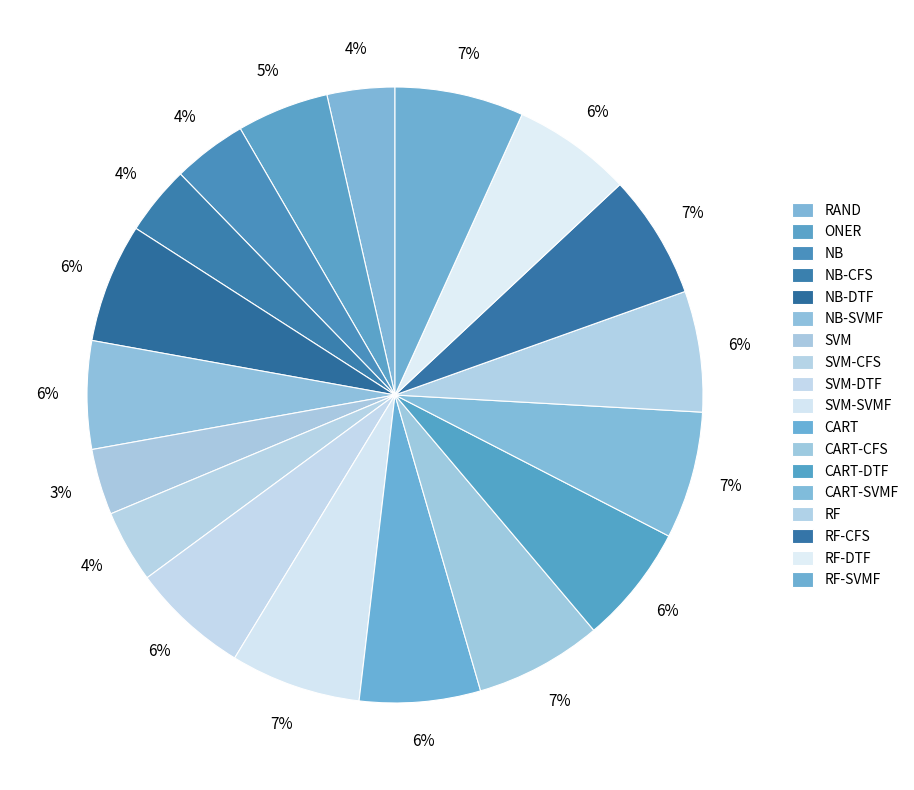

Count the number of slices in the pie.

18